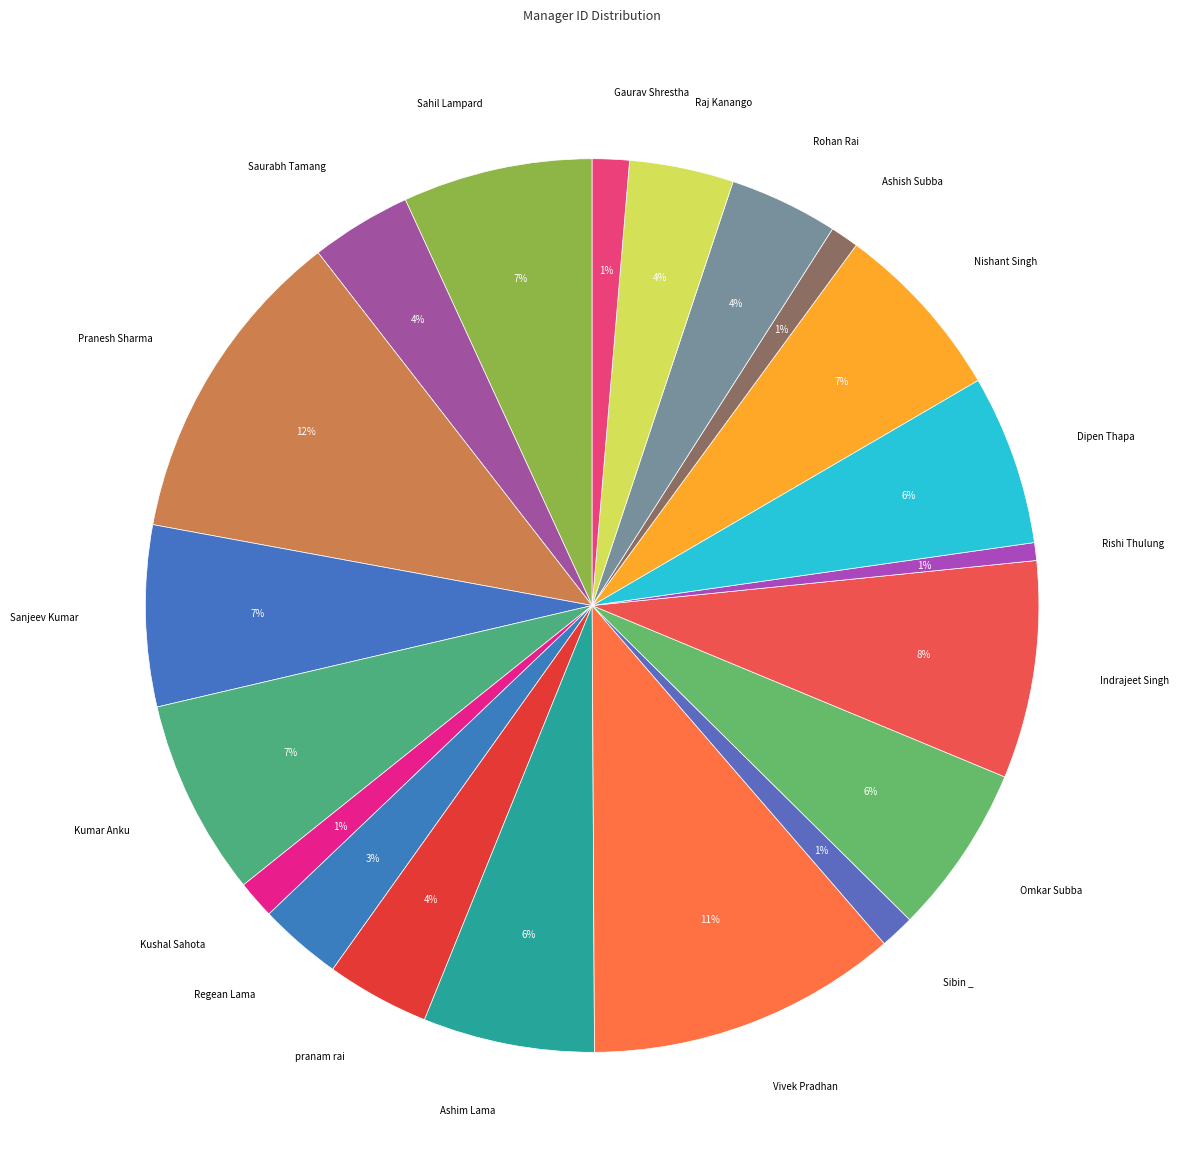

To the nearest percent, what is the combined percentage of Dipen Thapa and Sanjeev Kumar?

13%